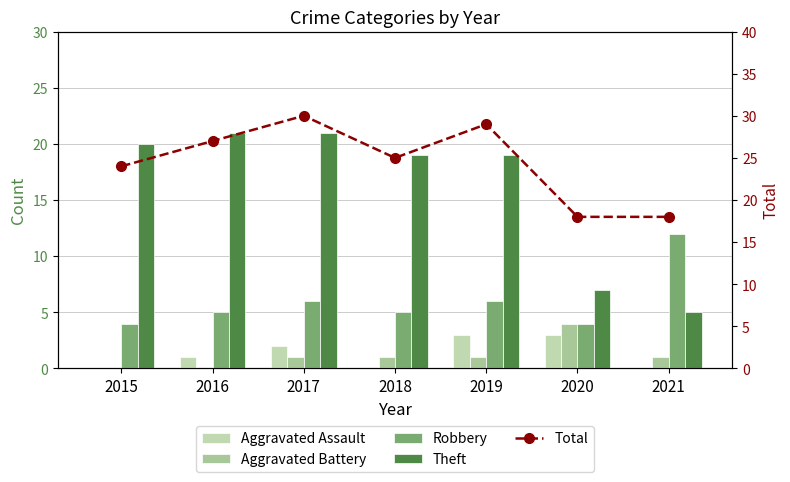

The value of Theft at 2018 is 19. True or false?

True